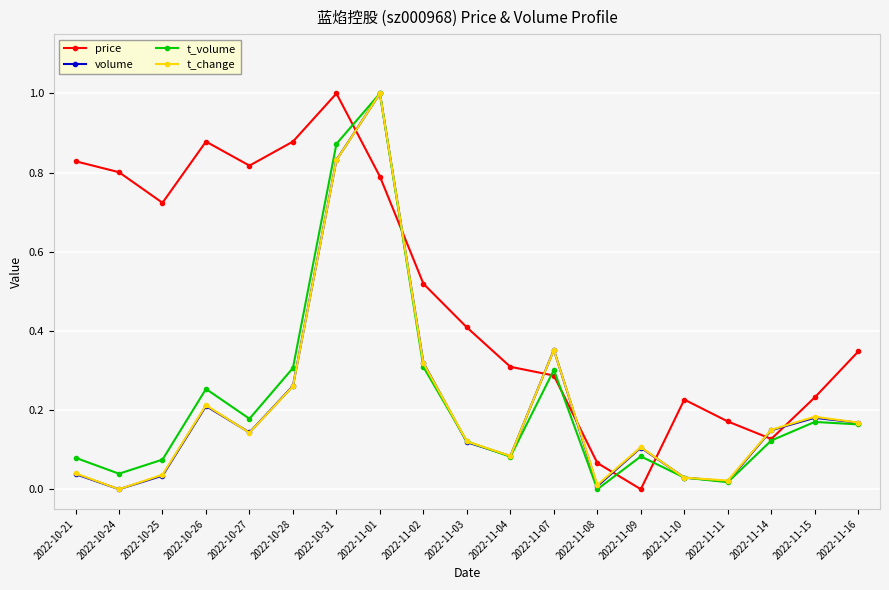

What is the greatest value displayed?

1.0